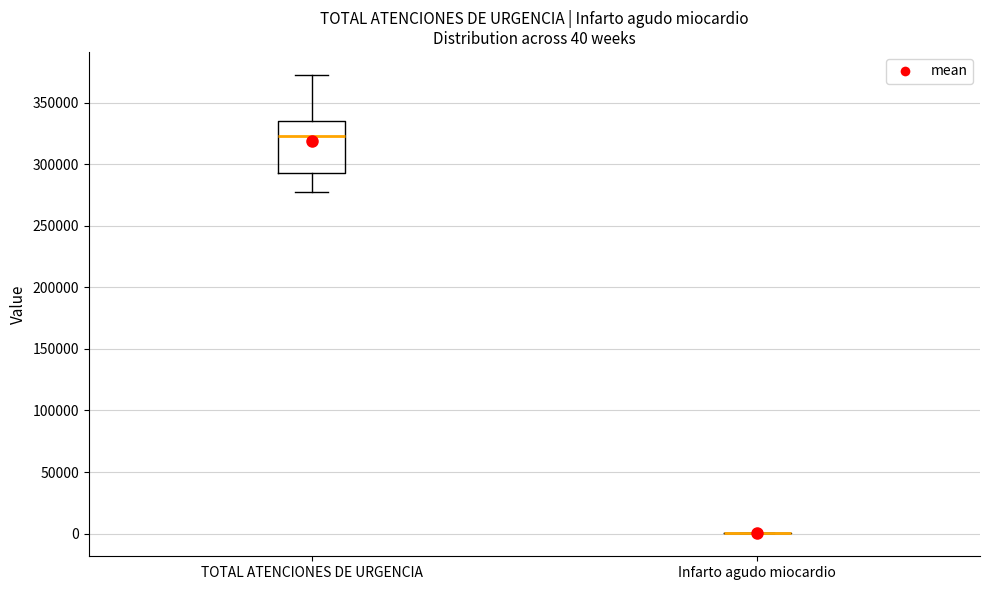

Comparing the boxes themselves (not the whiskers), which one is the tallest?

TOTAL ATENCIONES DE URGENCIA